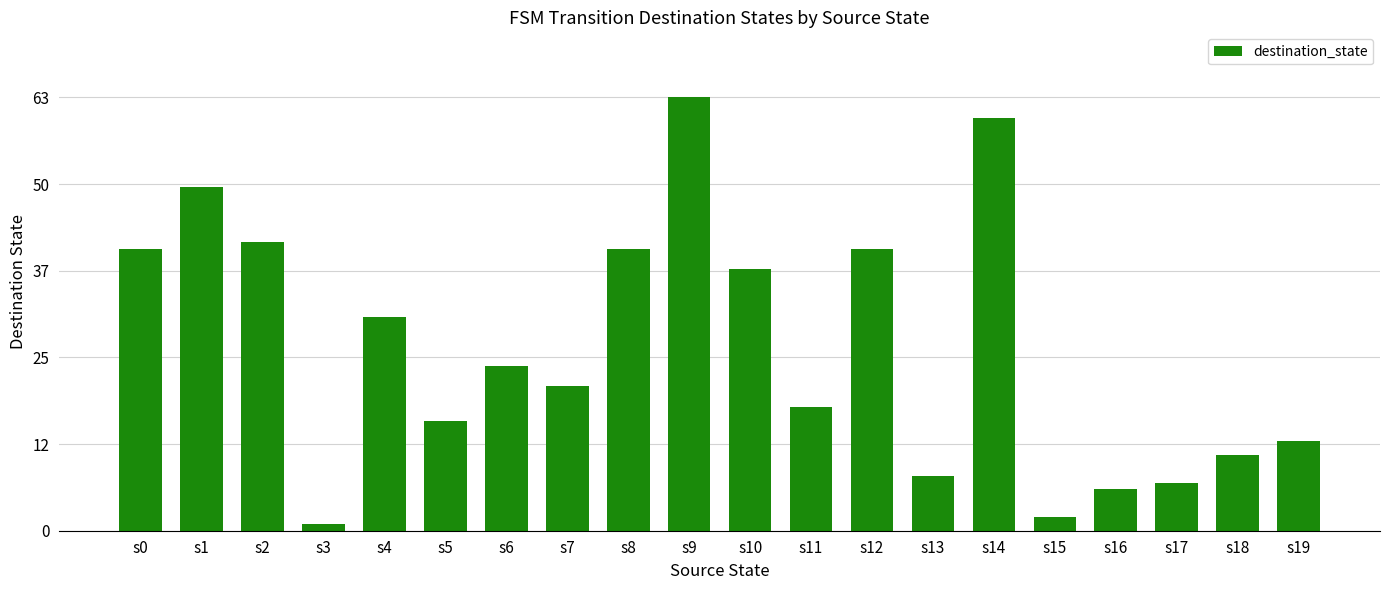

Are the bars horizontal?

No